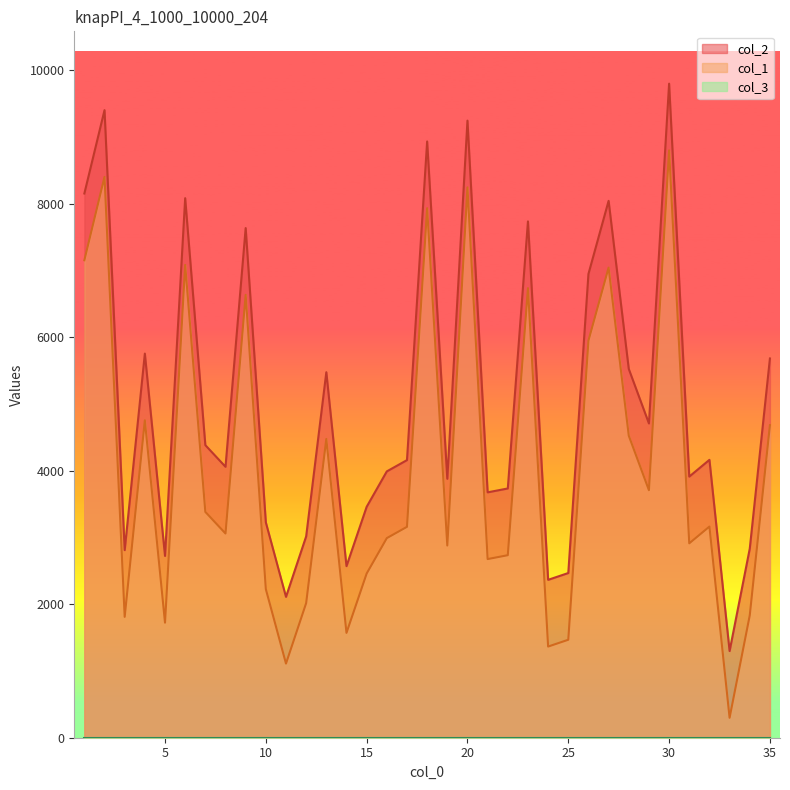

True or false: col_1 and col_2 intersect in this chart.

False